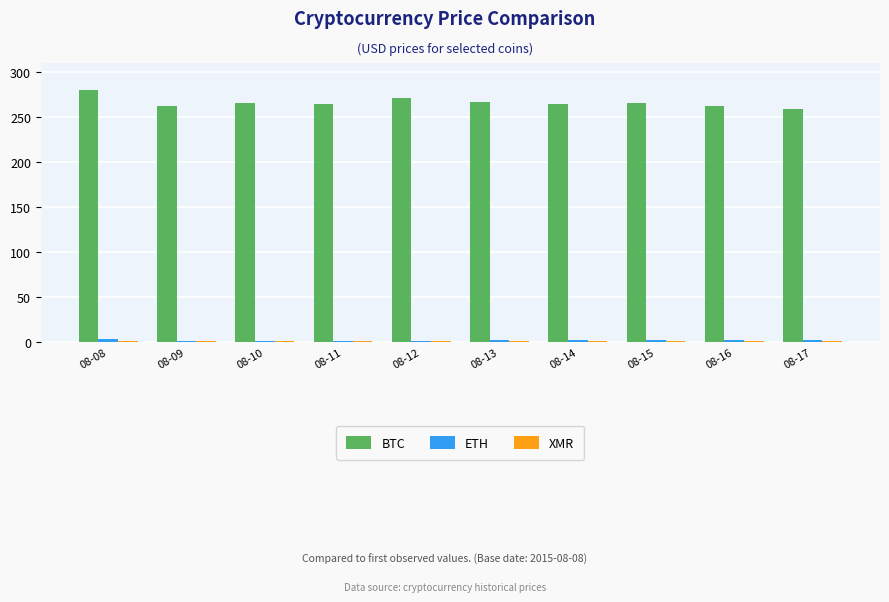

What is the greatest value displayed?

279.7